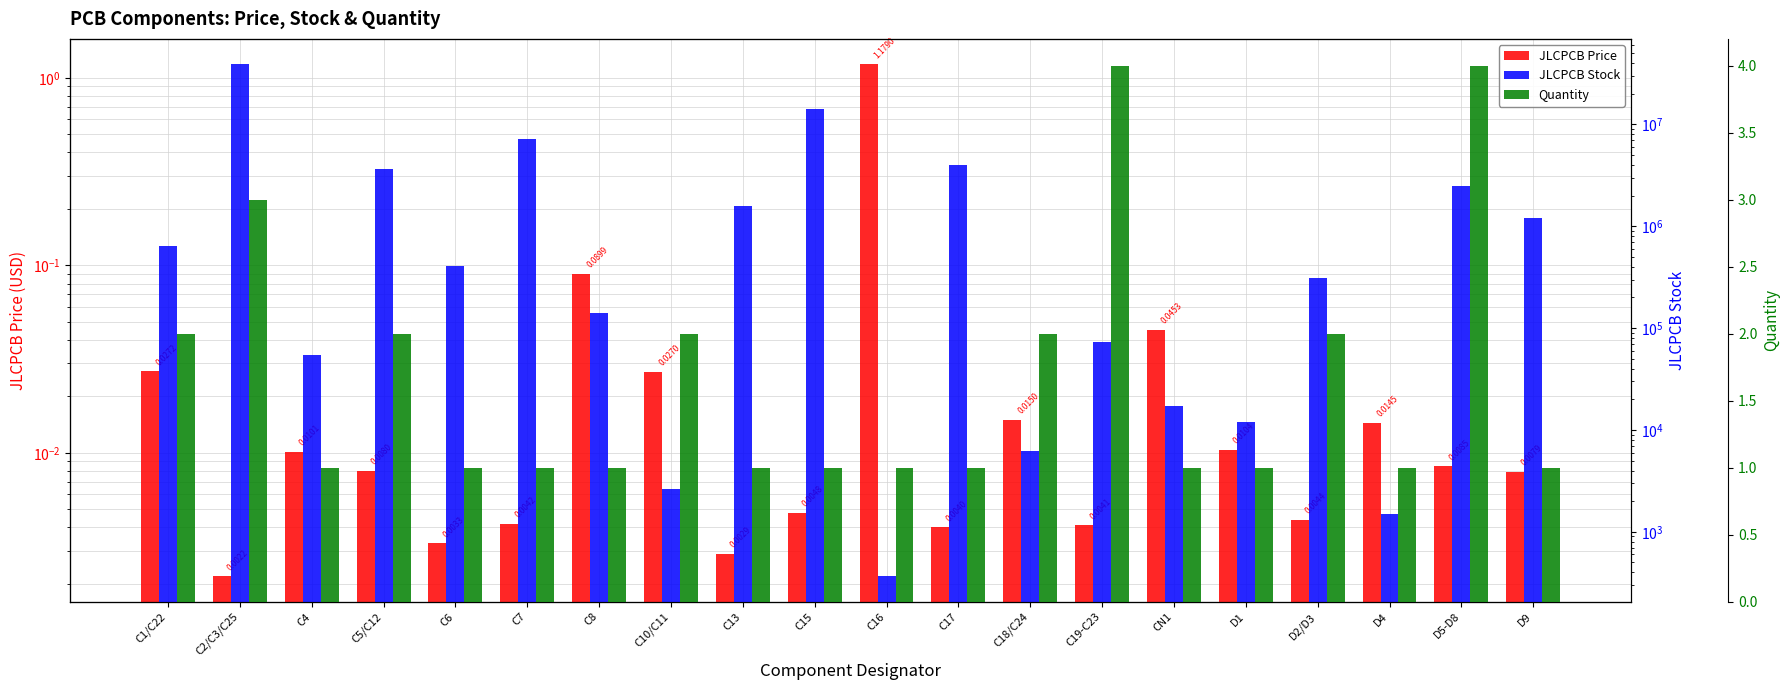

What is the sum of the JLCPCB Stock values at C19-C23 and D9?

1289311.0